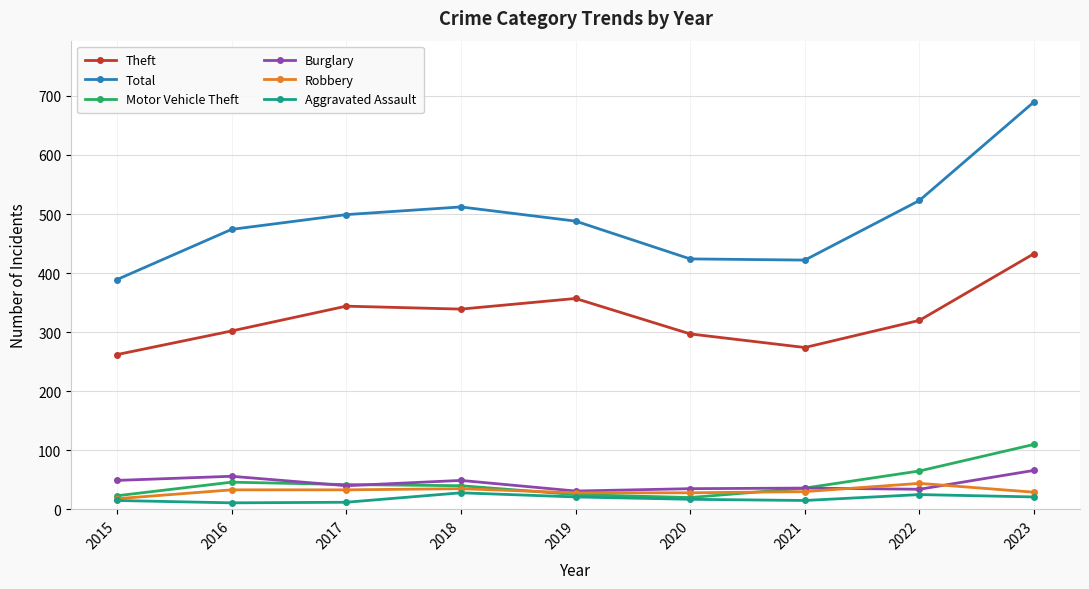

True or false: Theft has more than 2 interior local peaks.

False